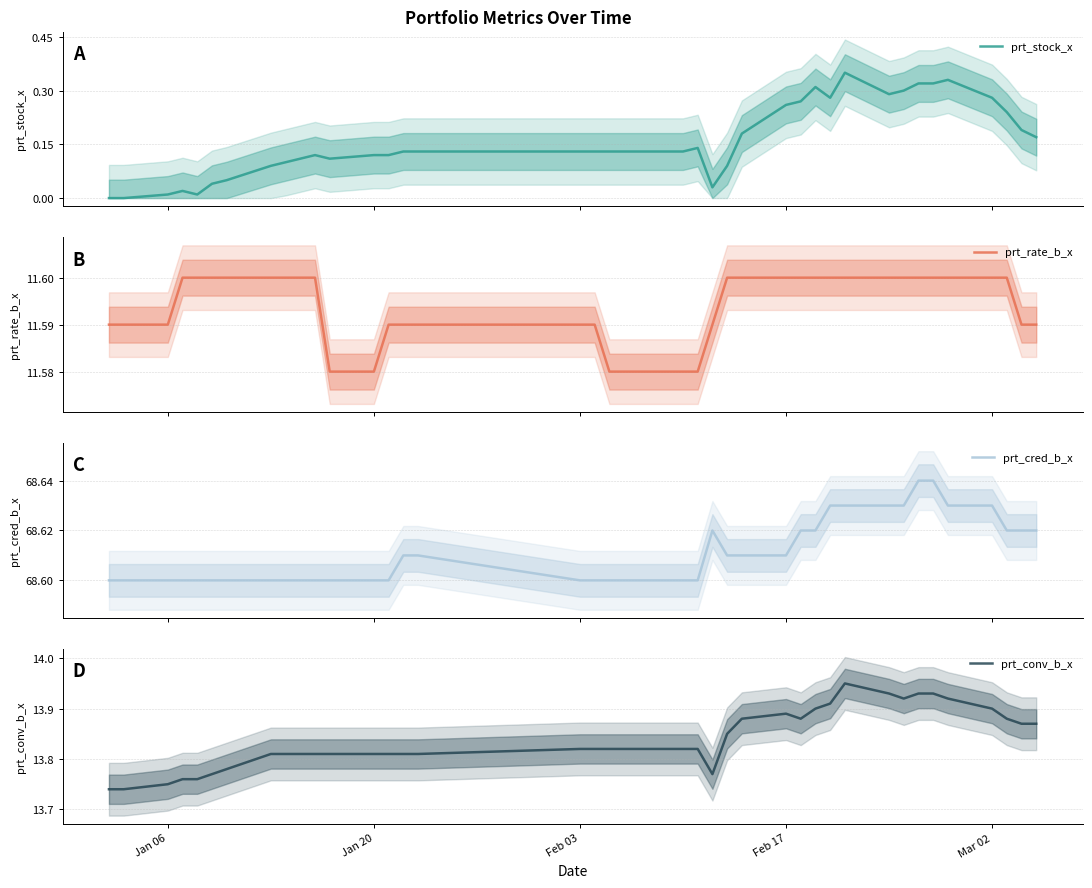

At which label is prt_cred_b_x closest to 68?

Jan 06